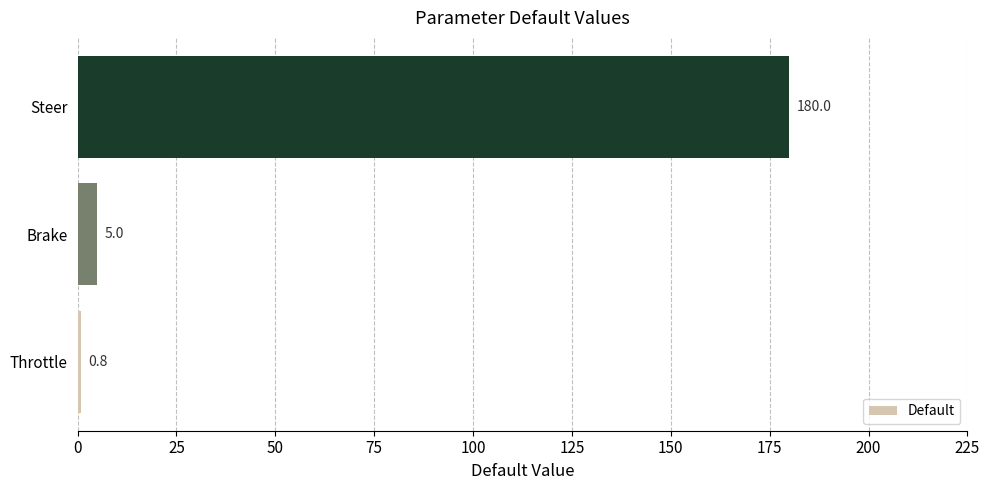

How many bars are there in total?

3